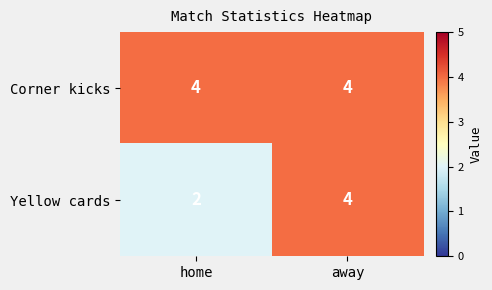

Rank the series at home from highest to lowest value.

Corner kicks, Yellow cards